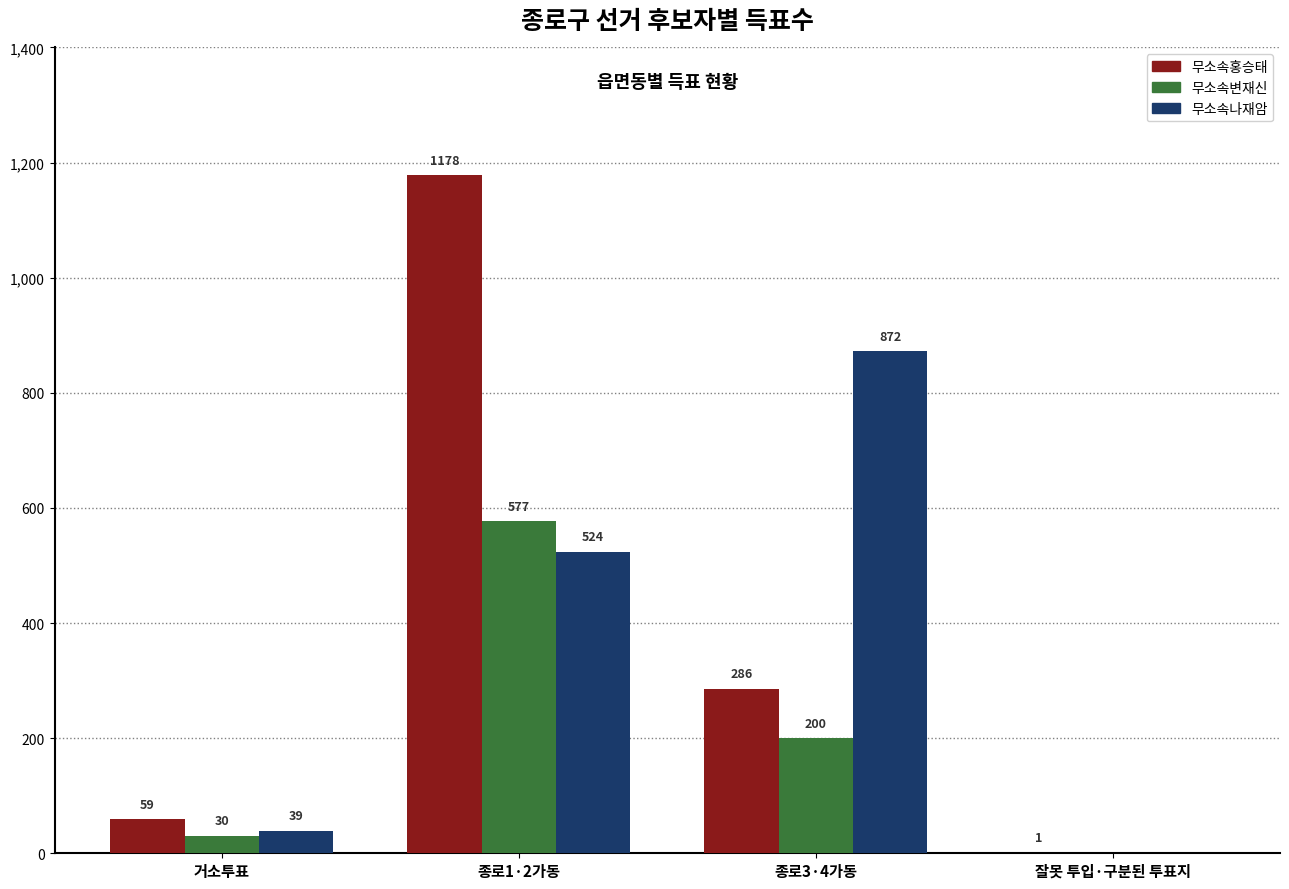

Where is 무소속홍승태 nearest to the value 589?

종로3·4가동